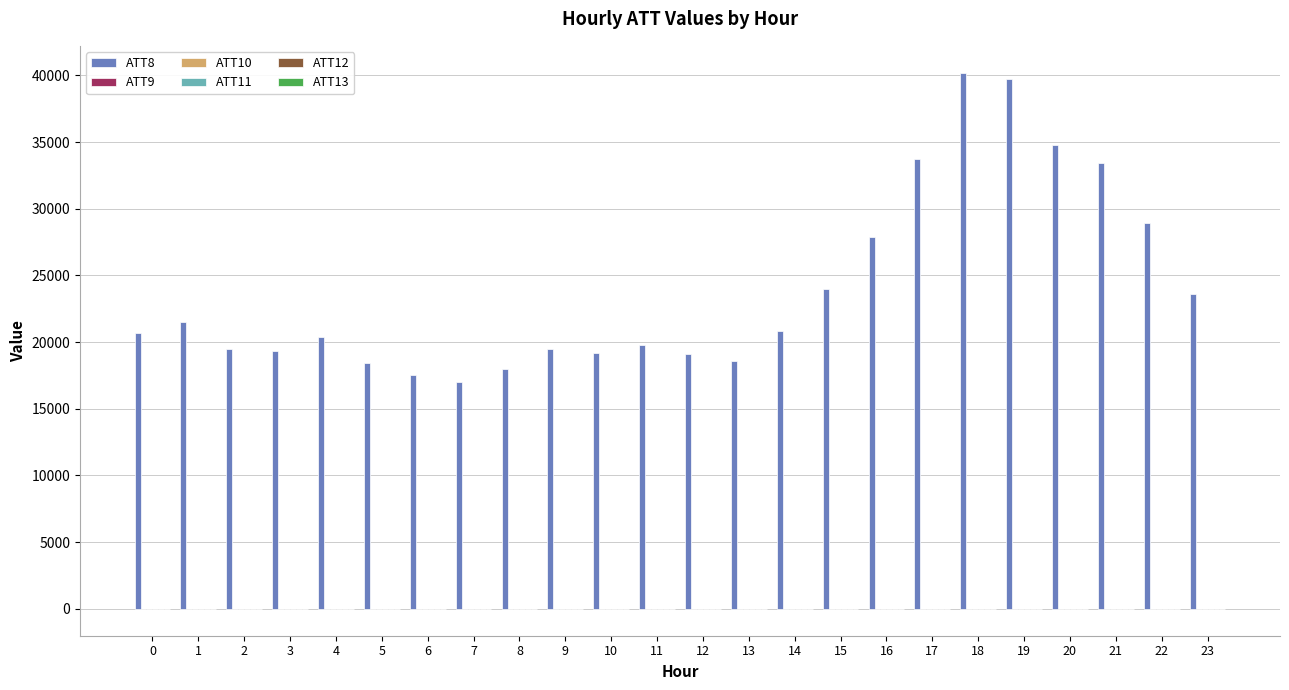

Which series has the largest total across all categories?

ATT8